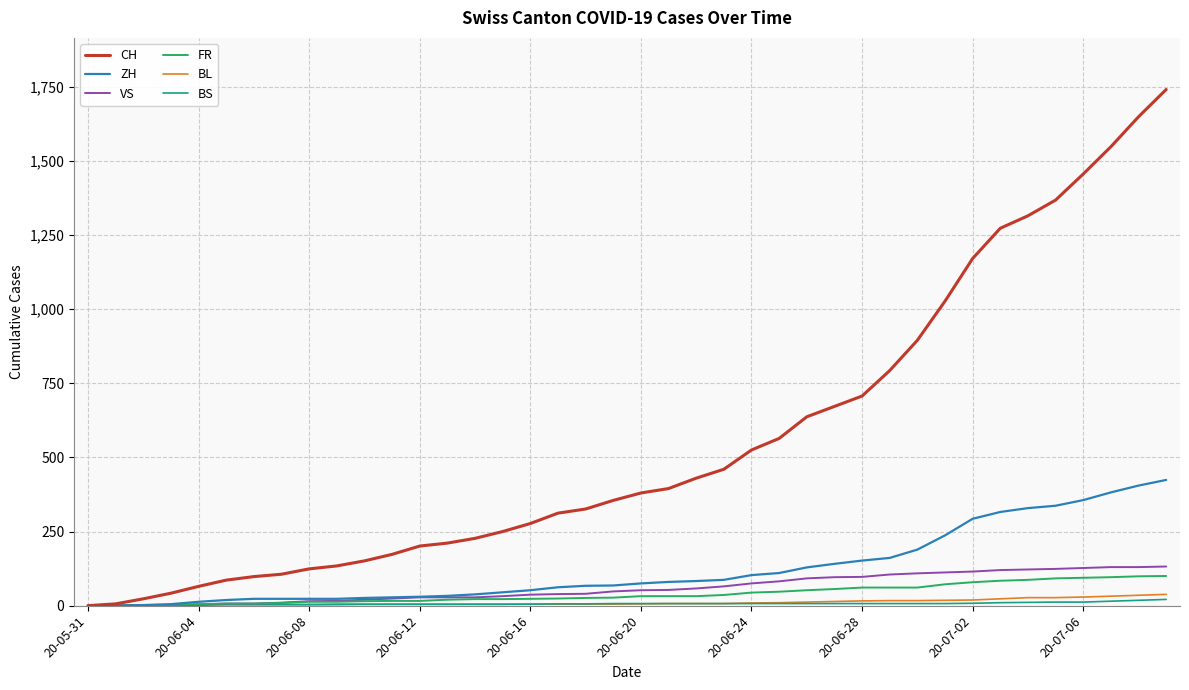

Which series has the largest range (max minus min)?

CH